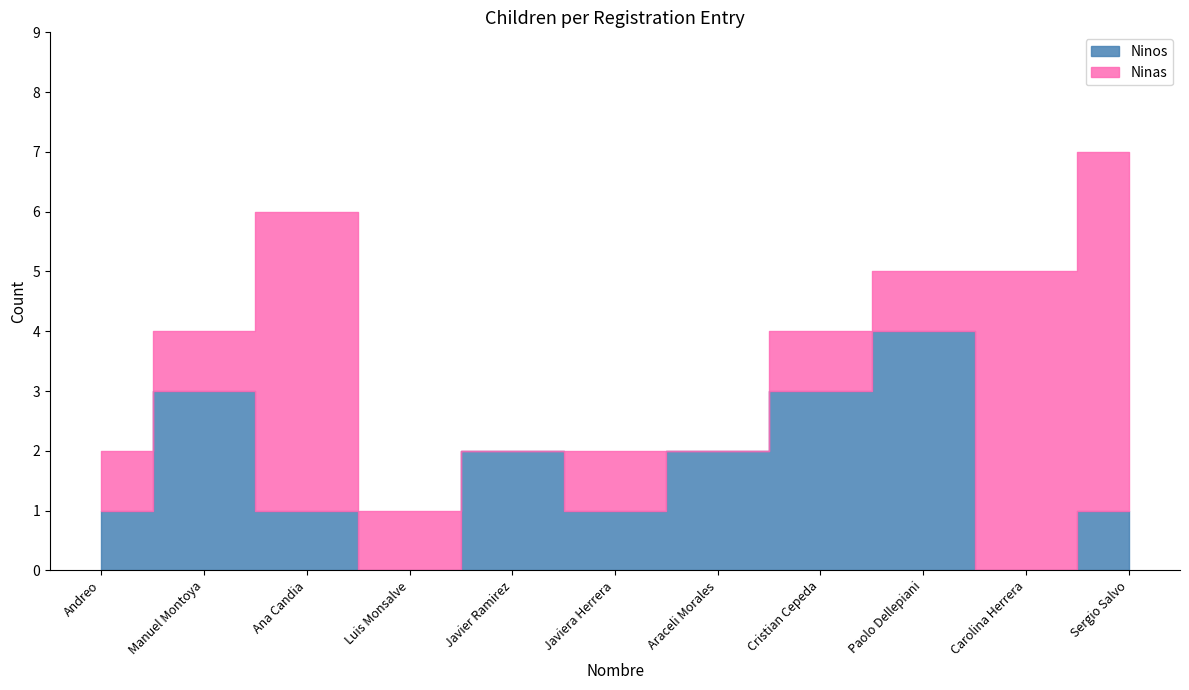

At which label does Ninos first exceed 1?

Manuel Montoya